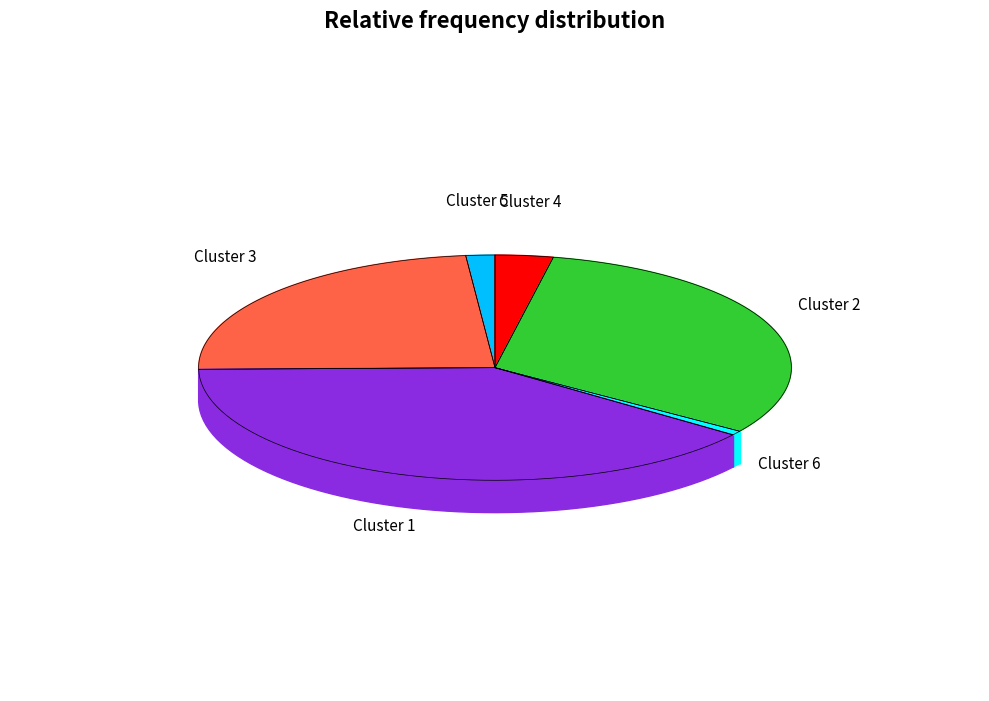

Is Cluster 4 the majority of the pie?

No